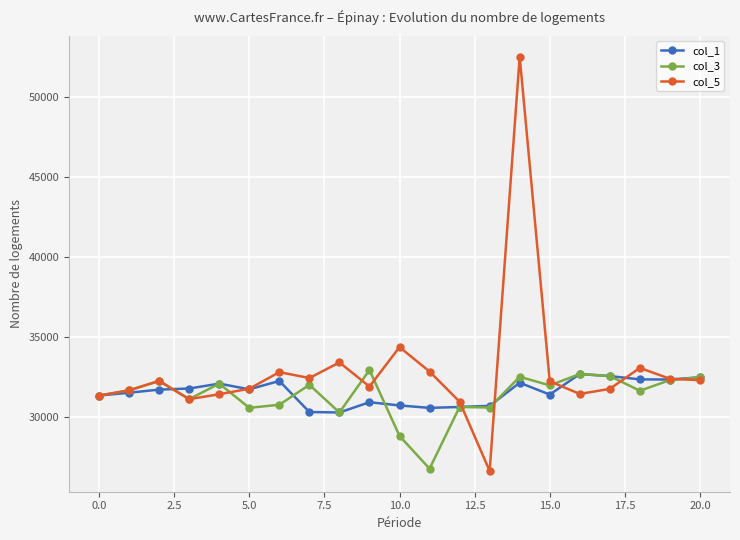

Which series has the widest spread of values?

col_5